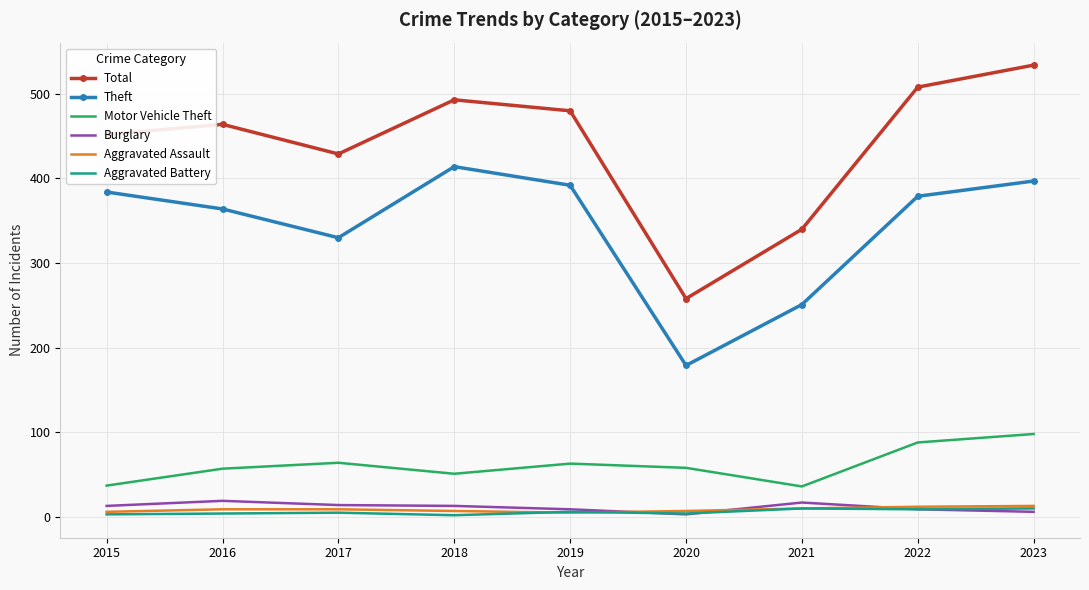

Which series has the widest spread of values?

Total